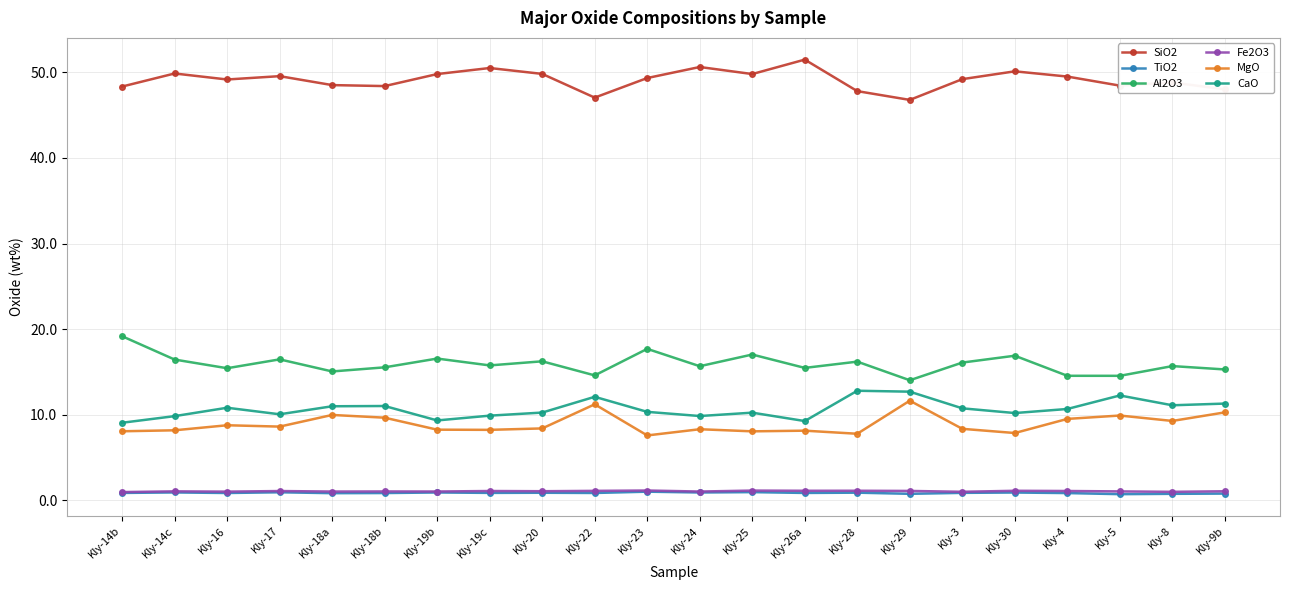

What are all the series names shown in the legend?

SiO2, TiO2, Al2O3, Fe2O3, MgO, CaO